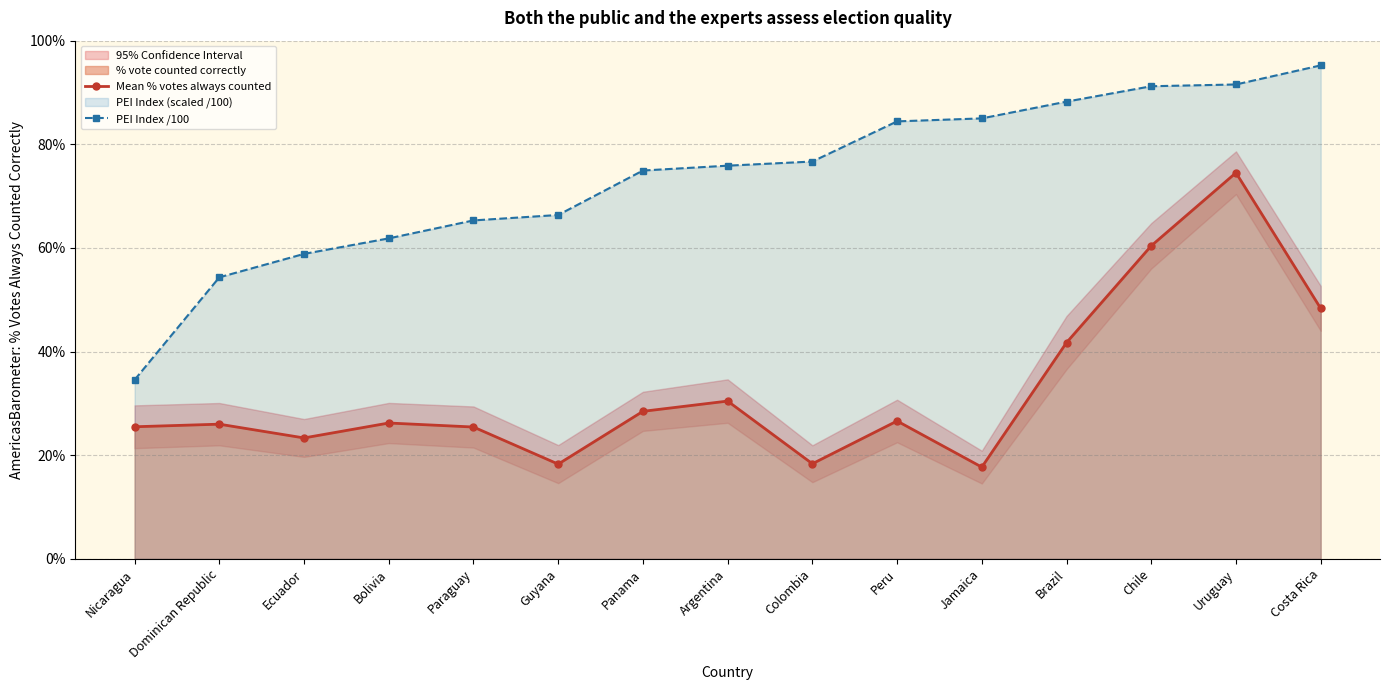

True or false: PEI Index /100 and Mean % votes always counted cross at least once.

False